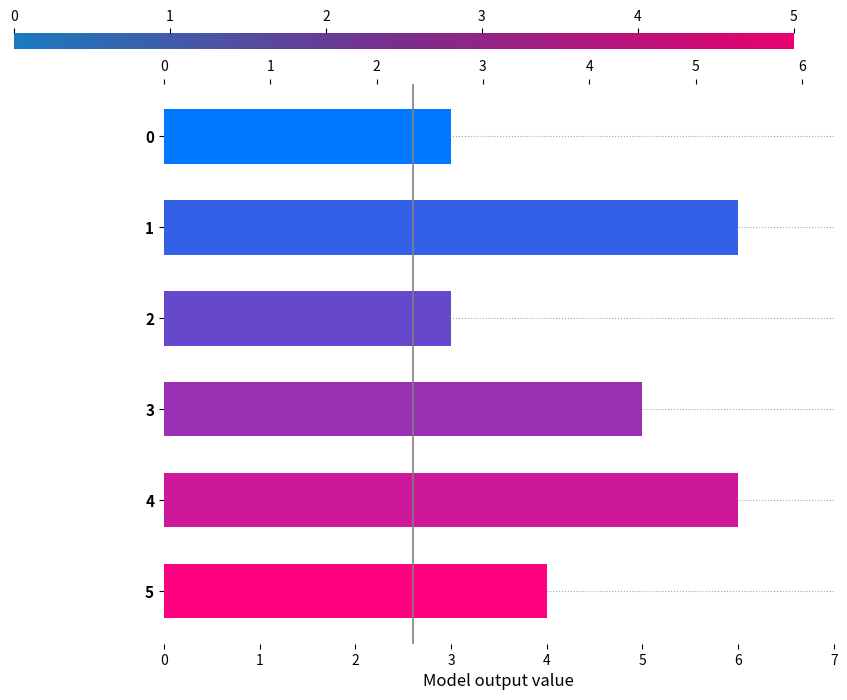

Are the bars grouped side by side (vs. stacked)?

No